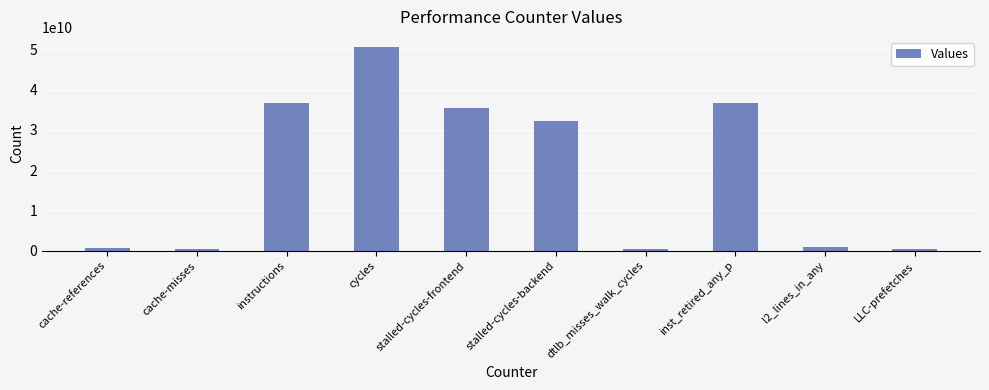

The chart shows a value of 35507746437 at stalled-cycles-frontend. True or false?

True